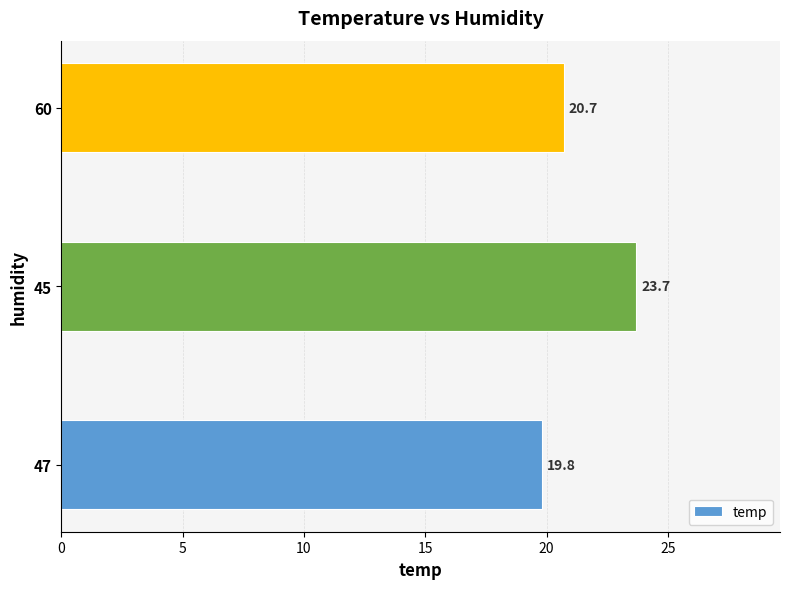

List the labels in order of value, smallest first.

47, 60, 45